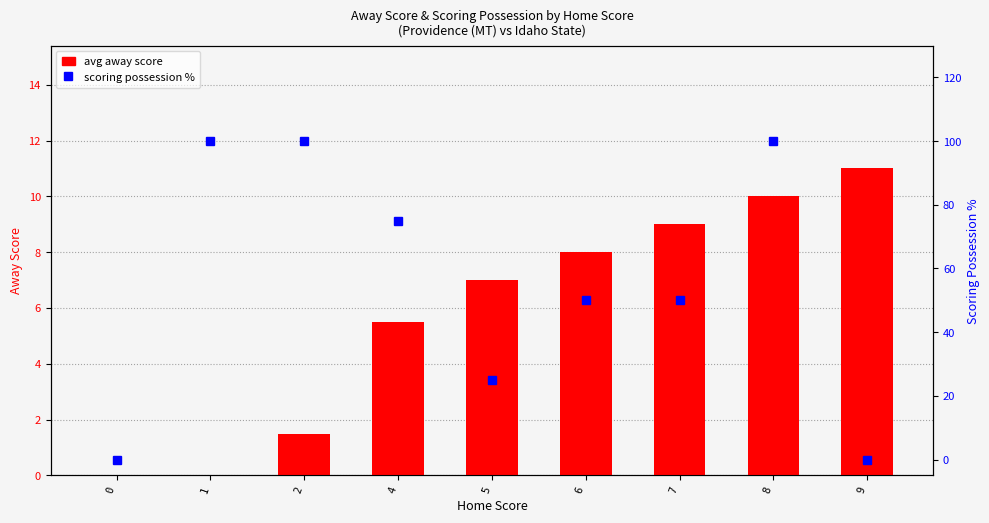

What is the sum of the avg away score values at 1 and 5?

7.0